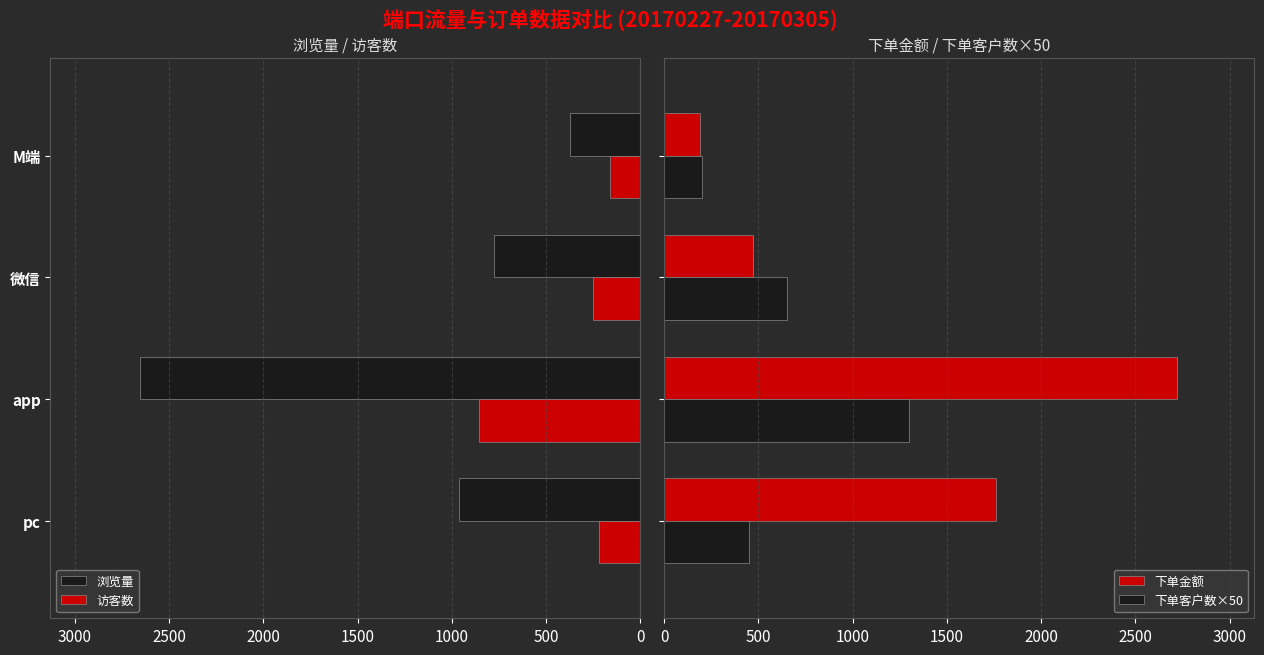

The 浏览量 series shows 372 at M端. True or false?

True